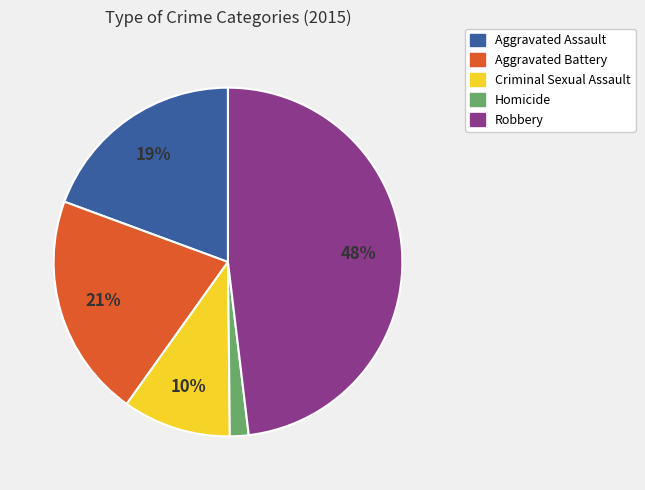

Combined, do Criminal Sexual Assault and Robbery account for over 50%?

Yes